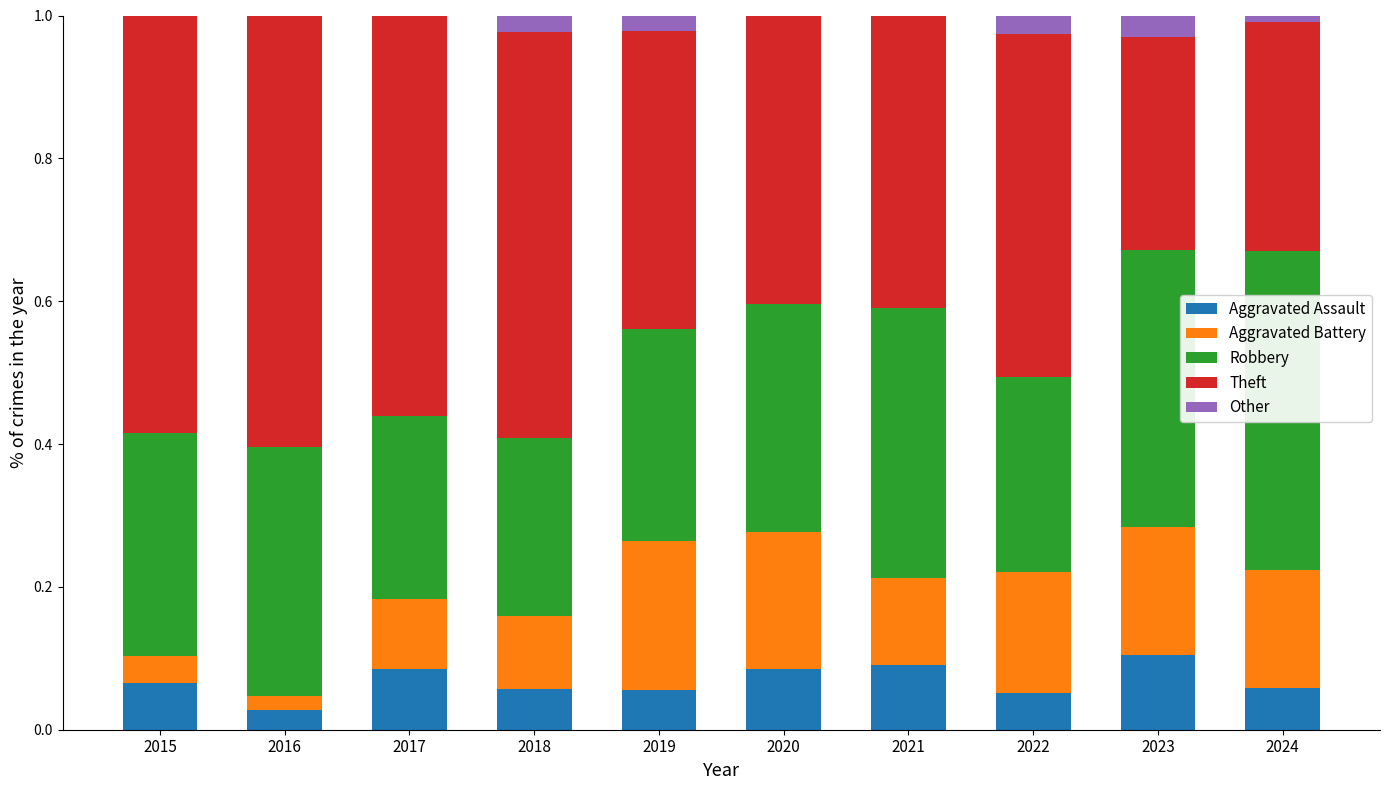

What is the total value across all series at 2022?

1.0